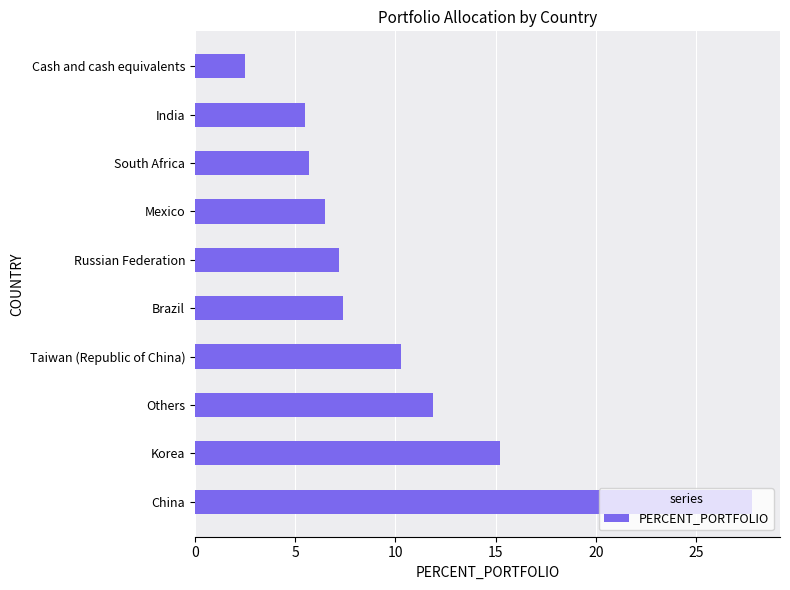

What value does the data have at Cash and cash equivalents?

2.5